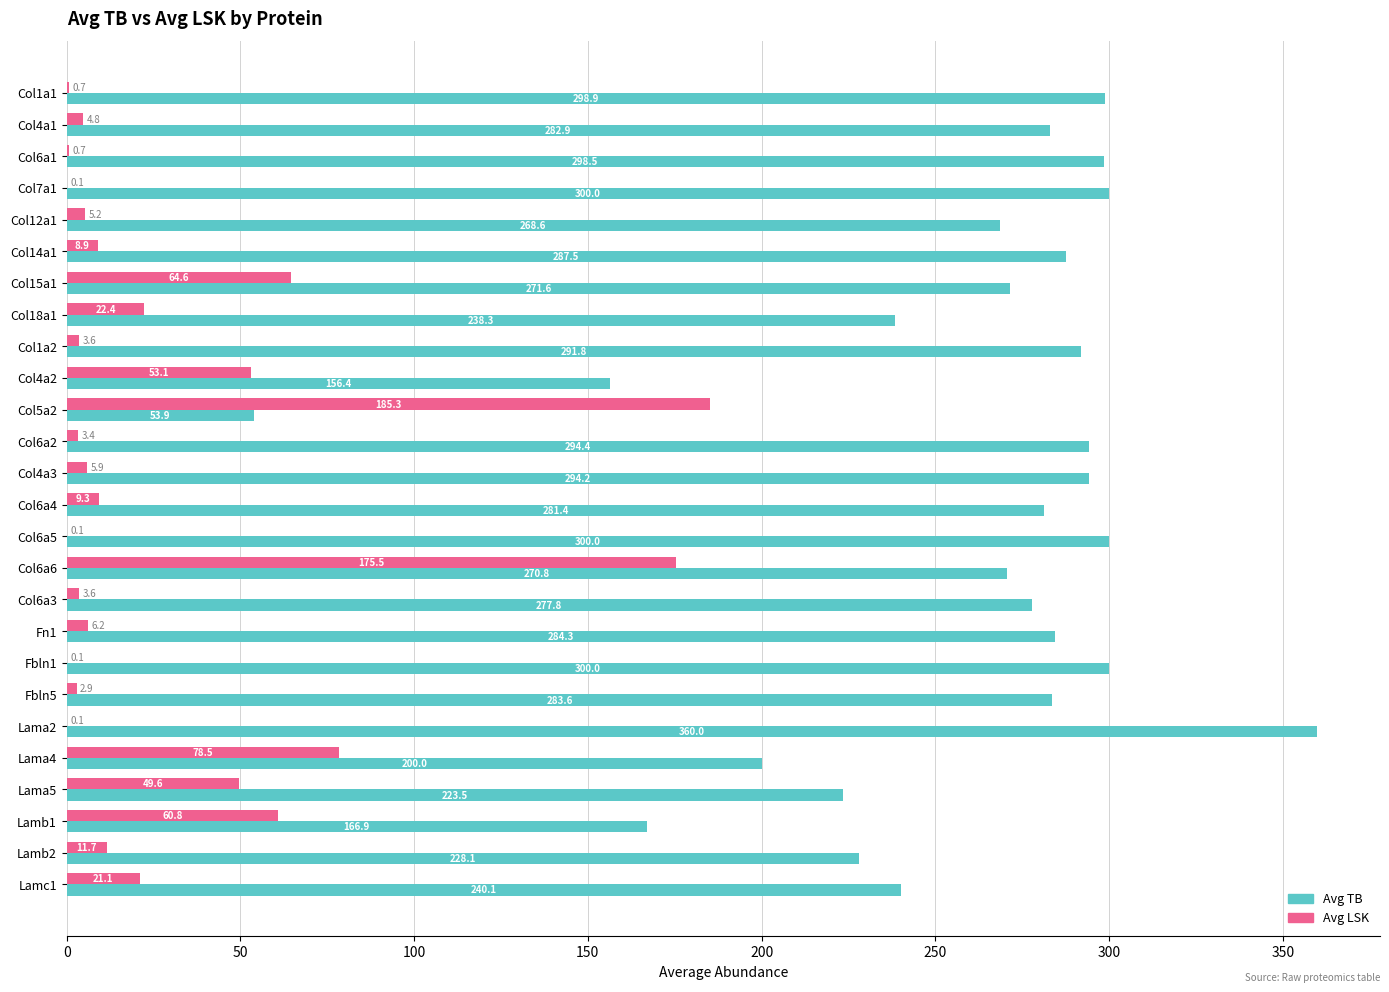

Which category has the highest value in the Avg LSK series?

Col5a2